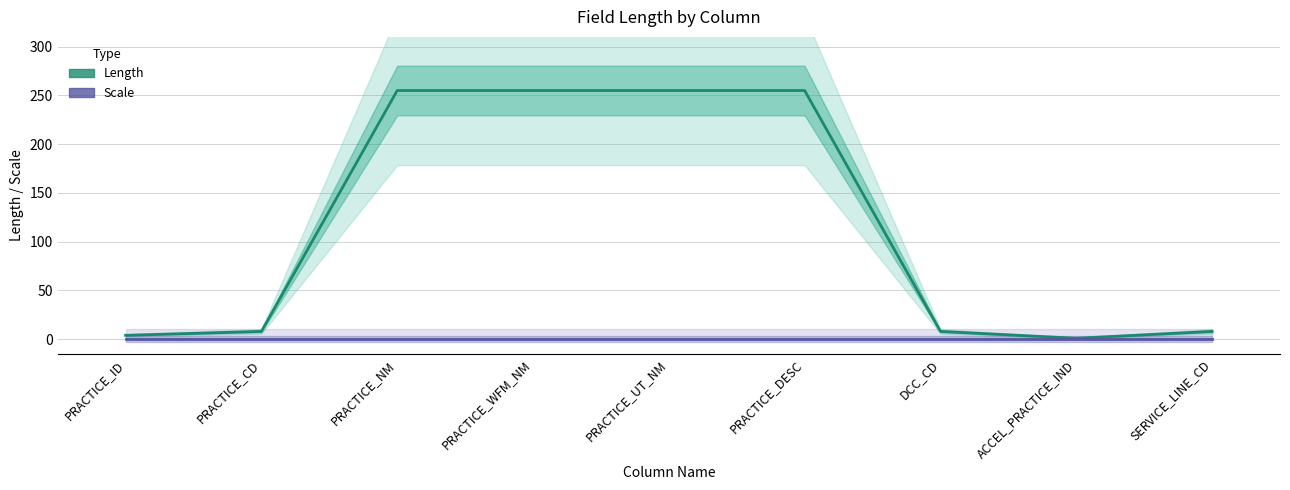

At how many categories does at least one series exceed 225?

4